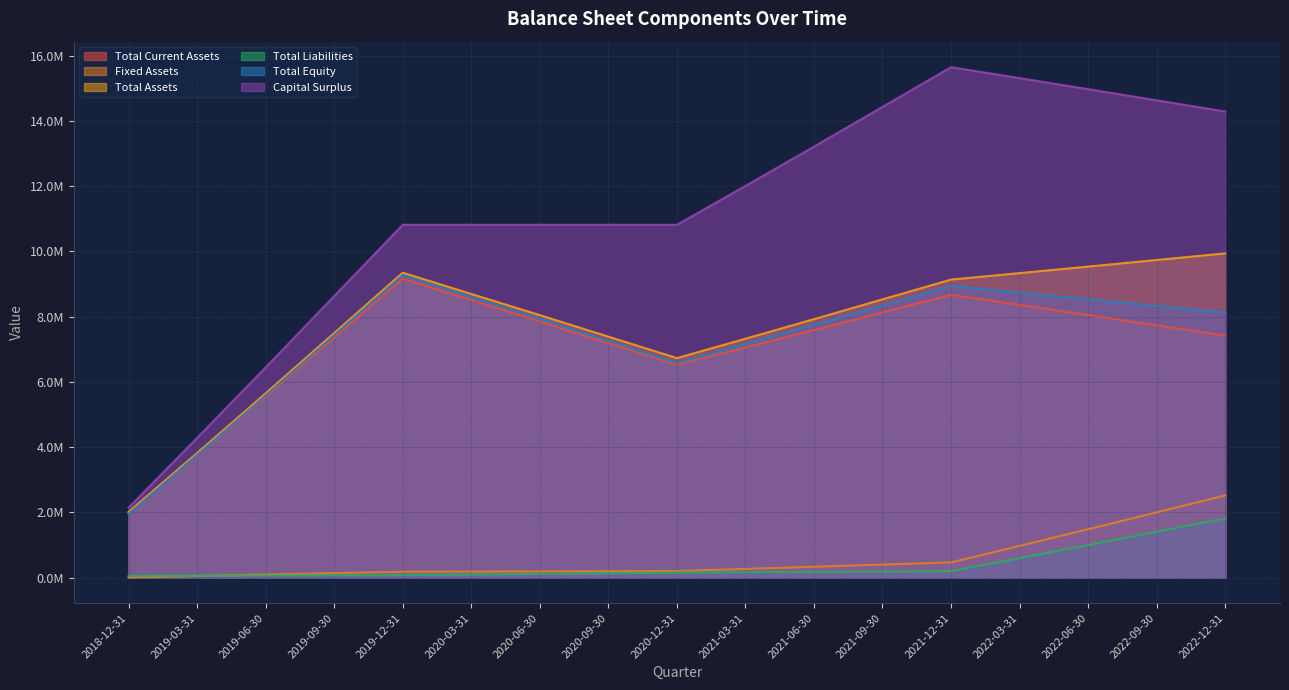

In Total Current Assets, how many points are higher than both neighbors (excluding endpoints)?

2